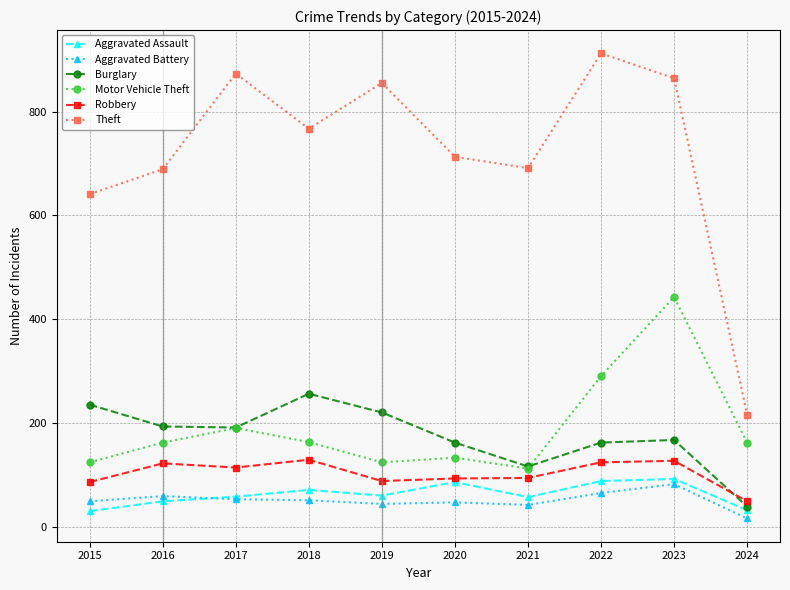

Is it true that Robbery equals 87 at 2015?

True